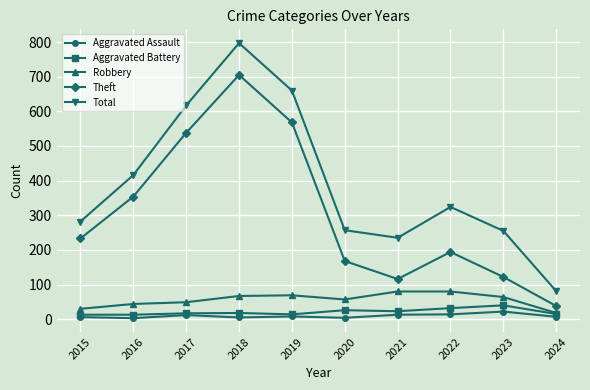

Which series has the largest range (max minus min)?

Total